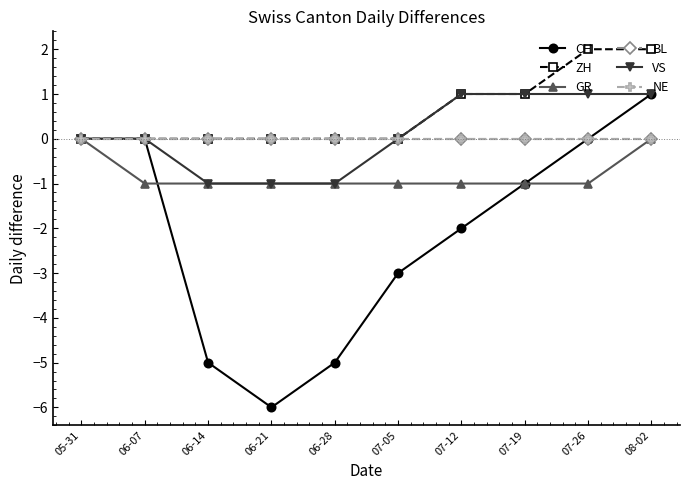

Where is the first local minimum for CH?

06-21